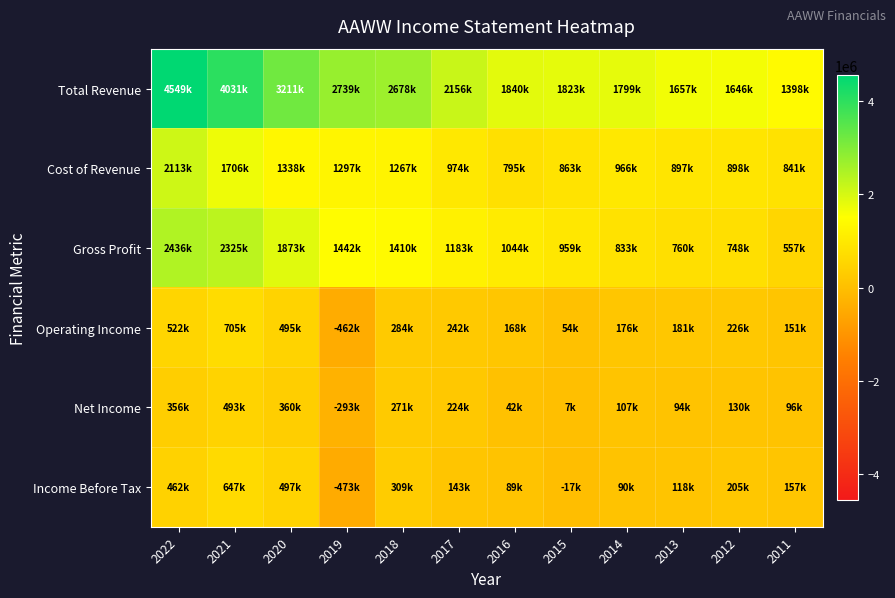

How many categories are shown in the chart?

12